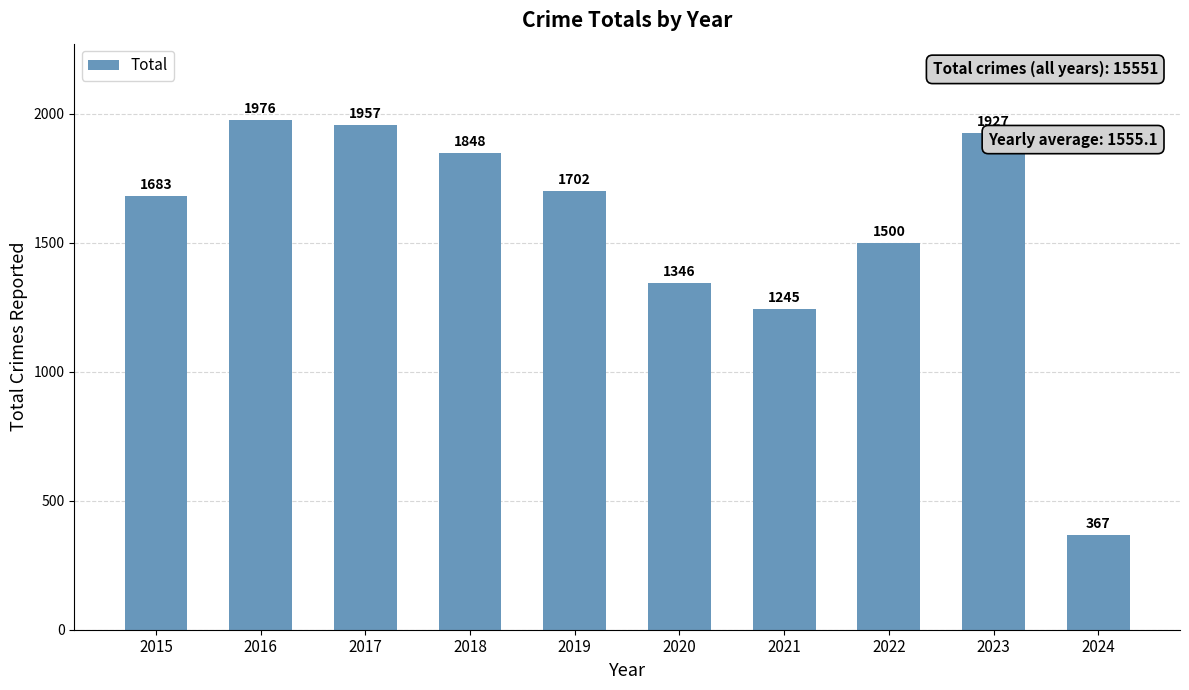

Are the bars grouped side by side (vs. stacked)?

No